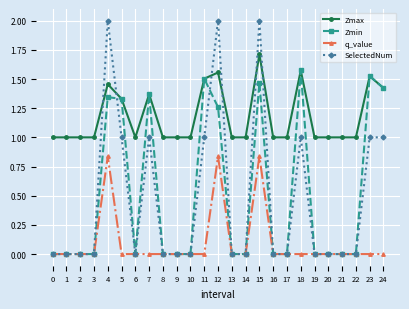

The value of Zmin at 19 is -1.0. True or false?

False